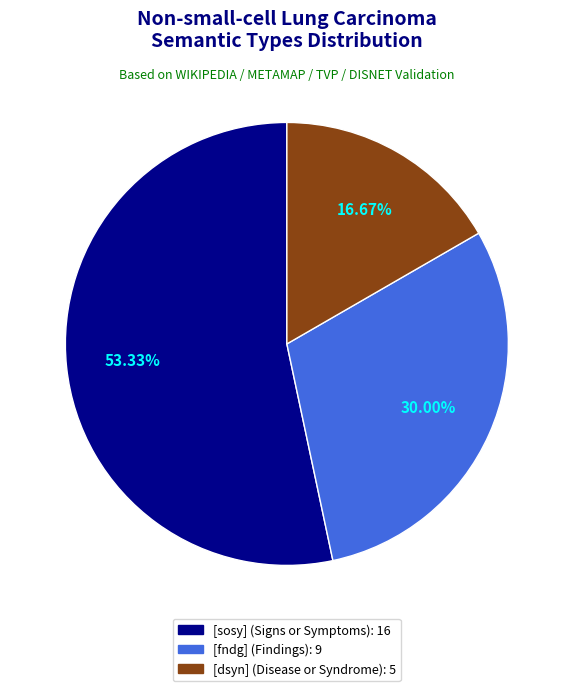

Is there a majority slice in this chart?

Yes